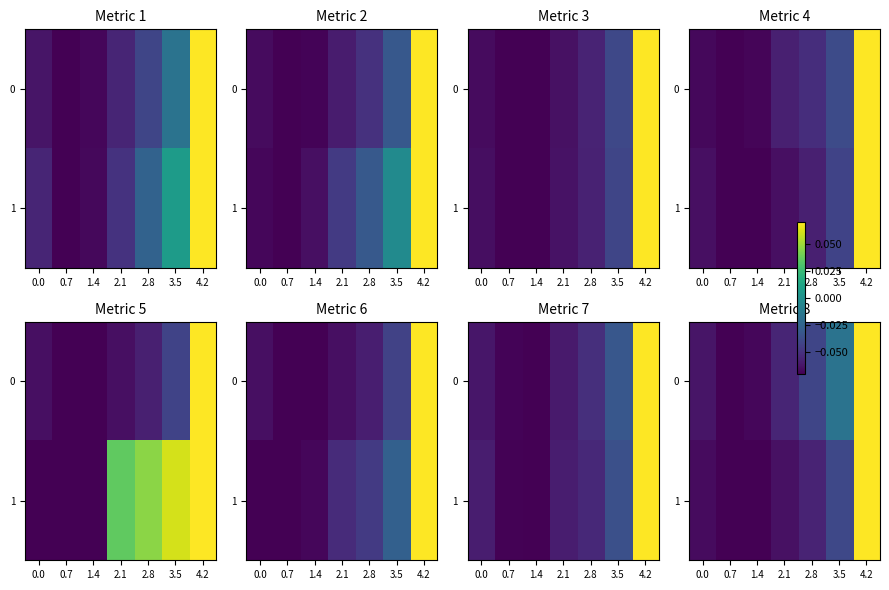

At which label does 1 first exceed 0?

4.2